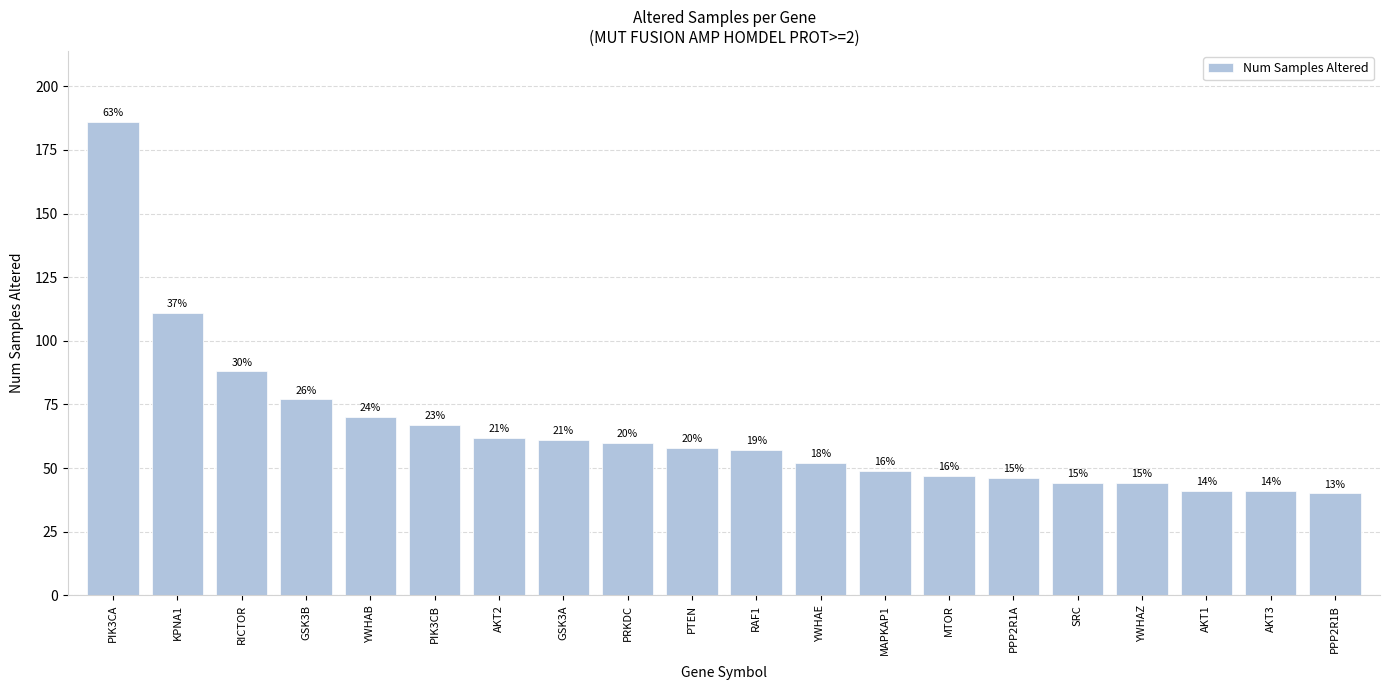

What is the sum of all values?

1301